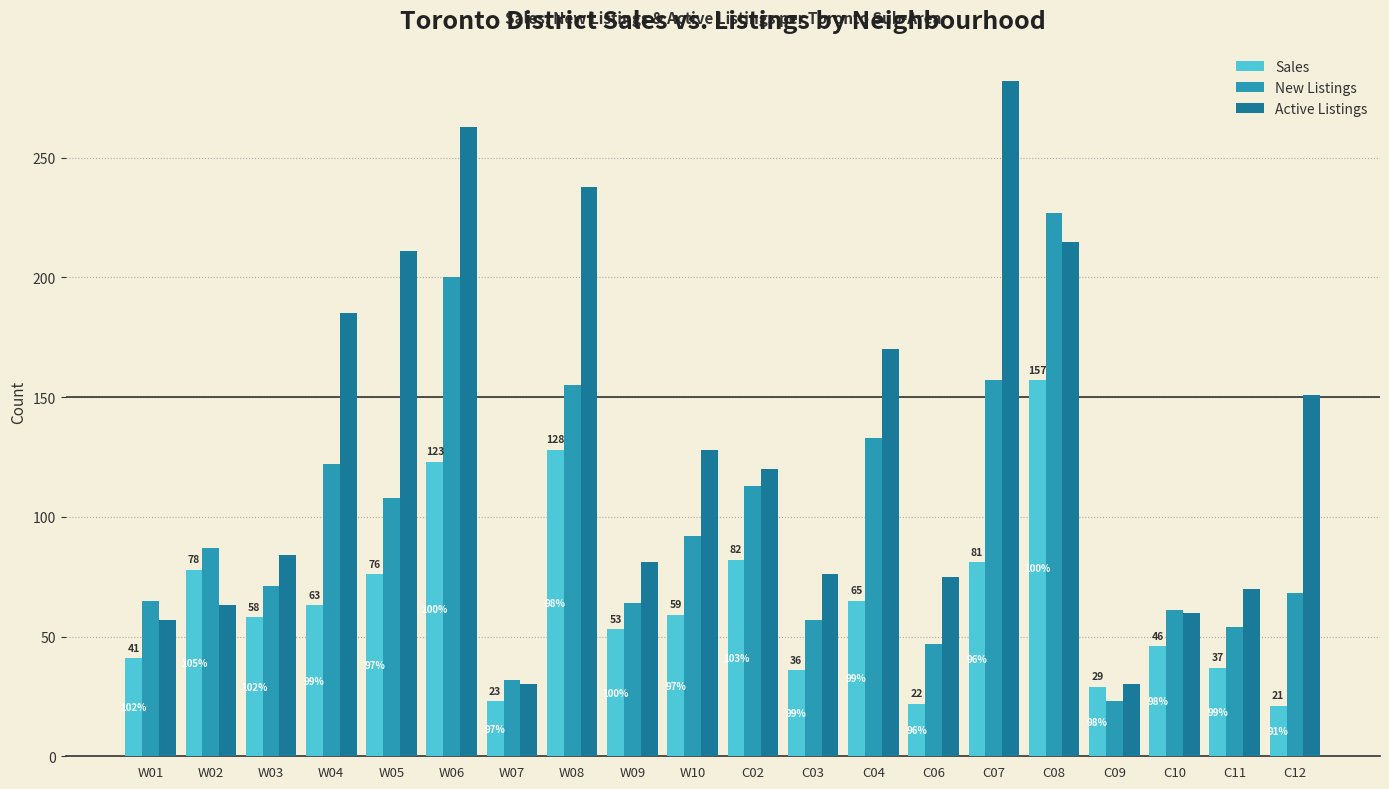

How many data points in Sales are less than 59?

10